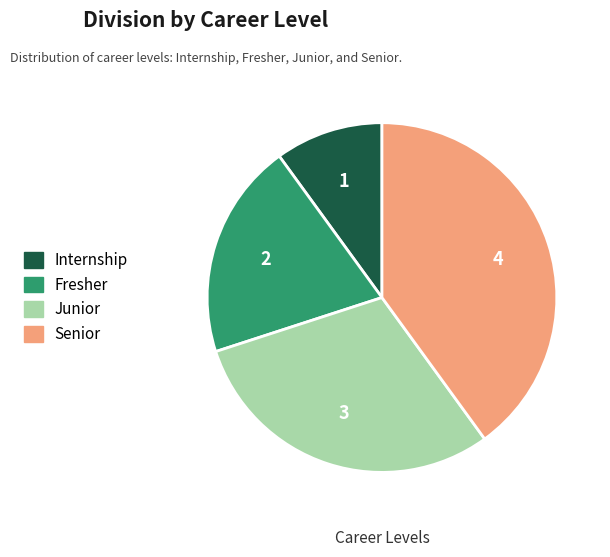

Rank the categories by value from lowest to highest.

Internship, Fresher, Junior, Senior